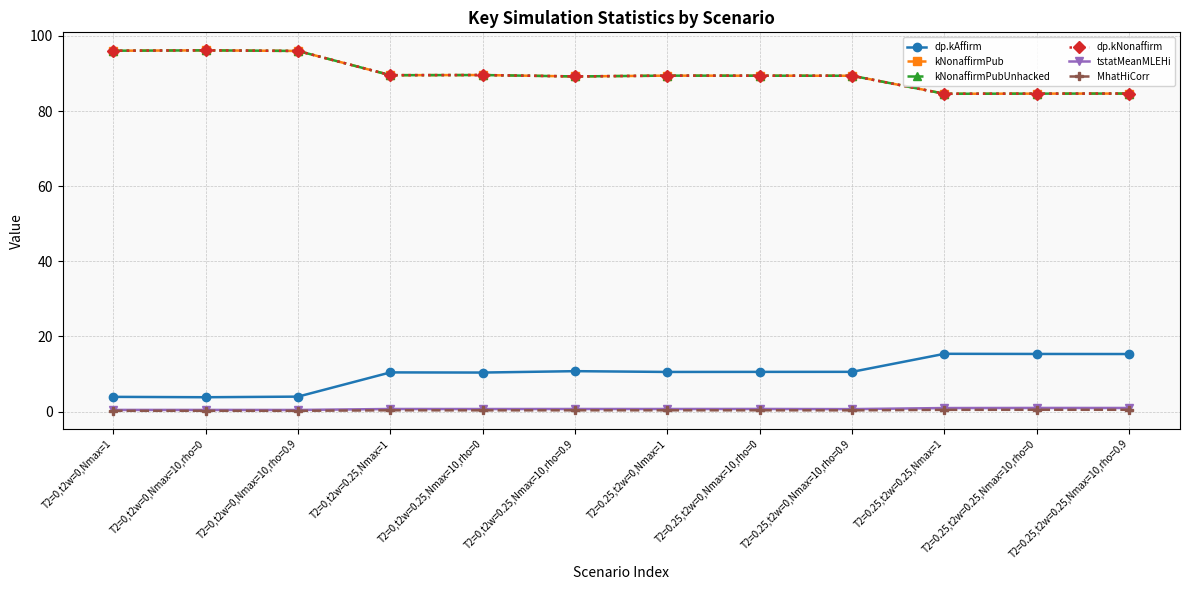

What position from the left is T2=0,t2w=0.25,Nmax=10,rho=0.9?

6